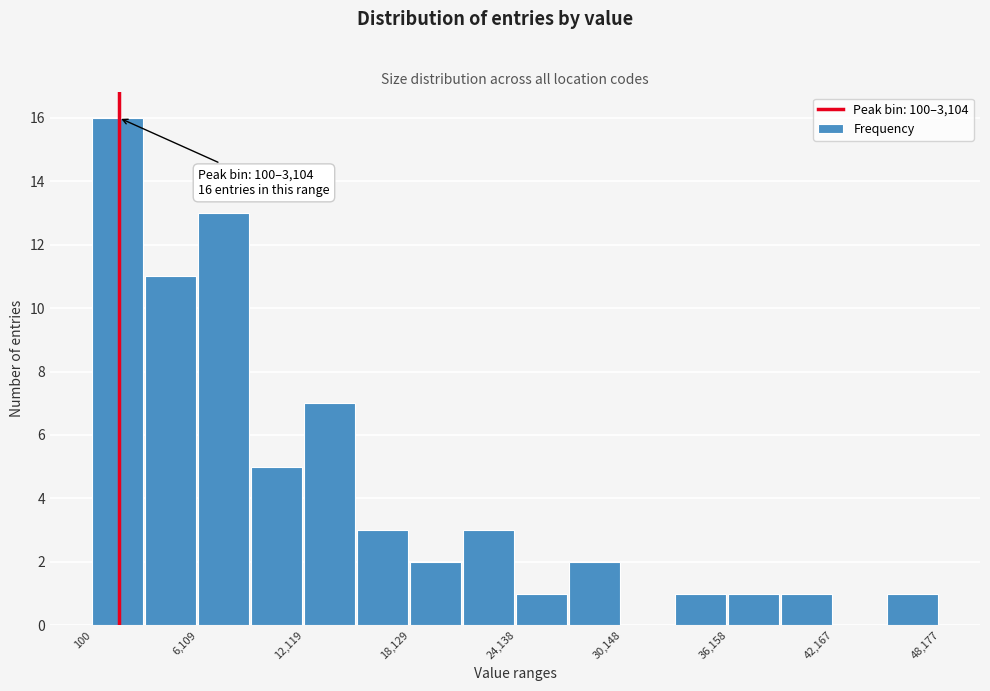

Around what value on the x-axis is the tallest bar? Give the approximate position of its centre, as read against the axis.

2000